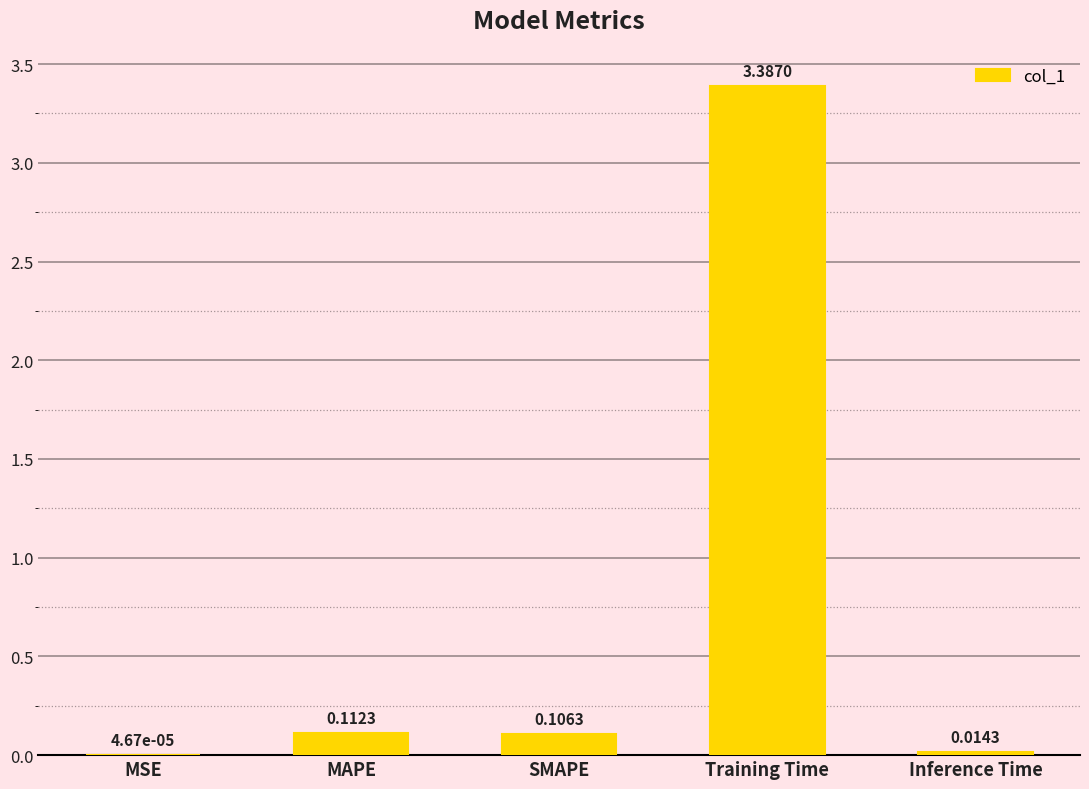

At which label is the value closest to 1?

MAPE